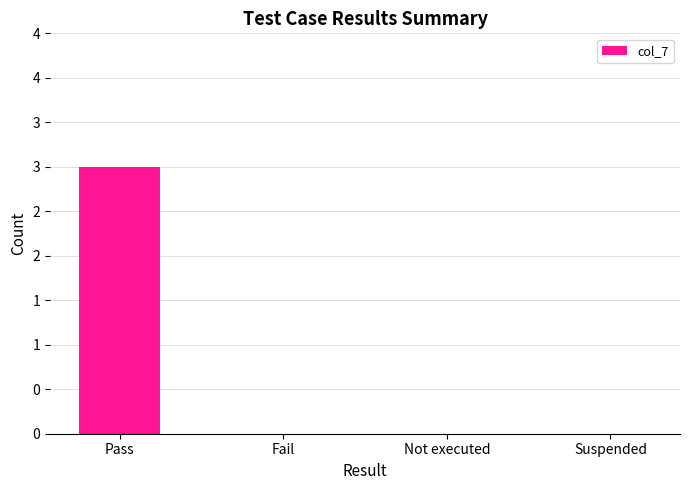

Count the number of categories in the chart.

4